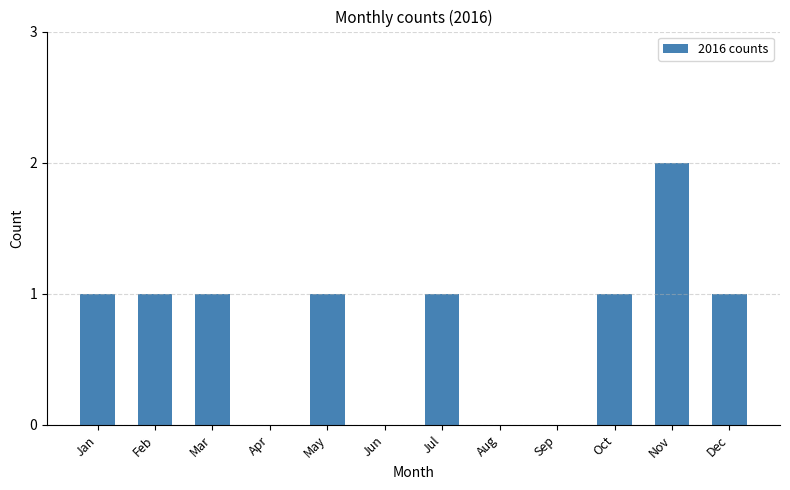

Count the number of categories in the chart.

12